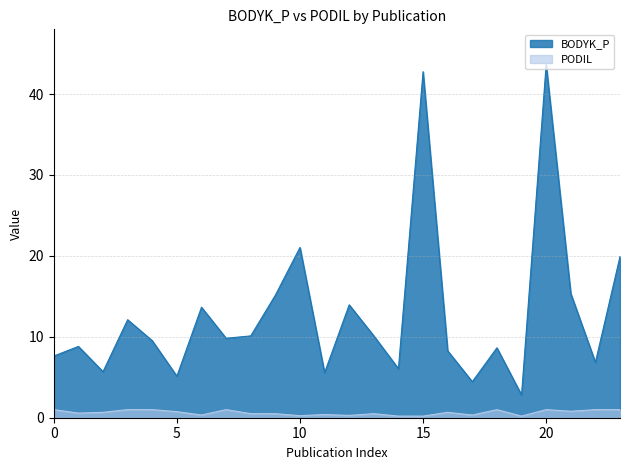

Which series has the largest total across all categories?

BODYK_P